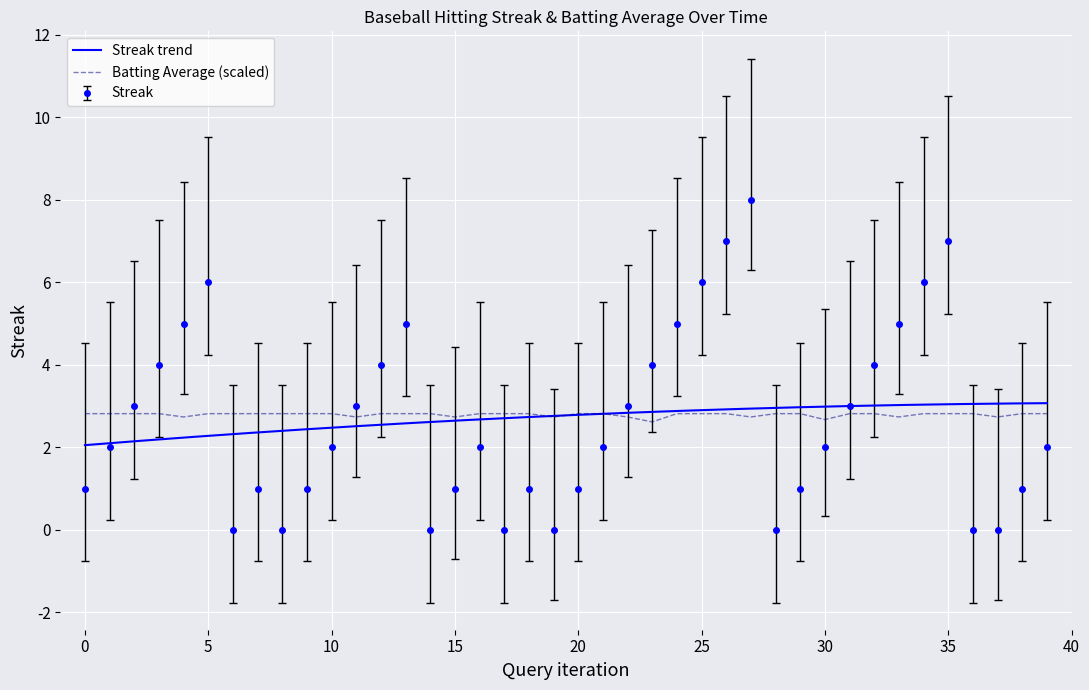

Which series ends up on top after the final intersection of Streak and Batting Average (scaled)?

Batting Average (scaled)